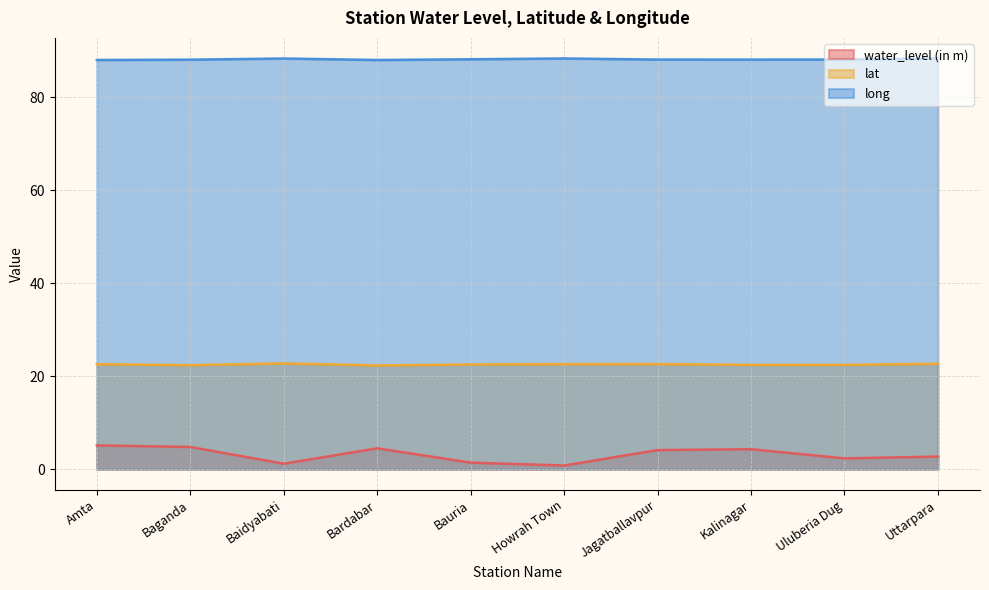

Where is the first local minimum for long?

Bardabar